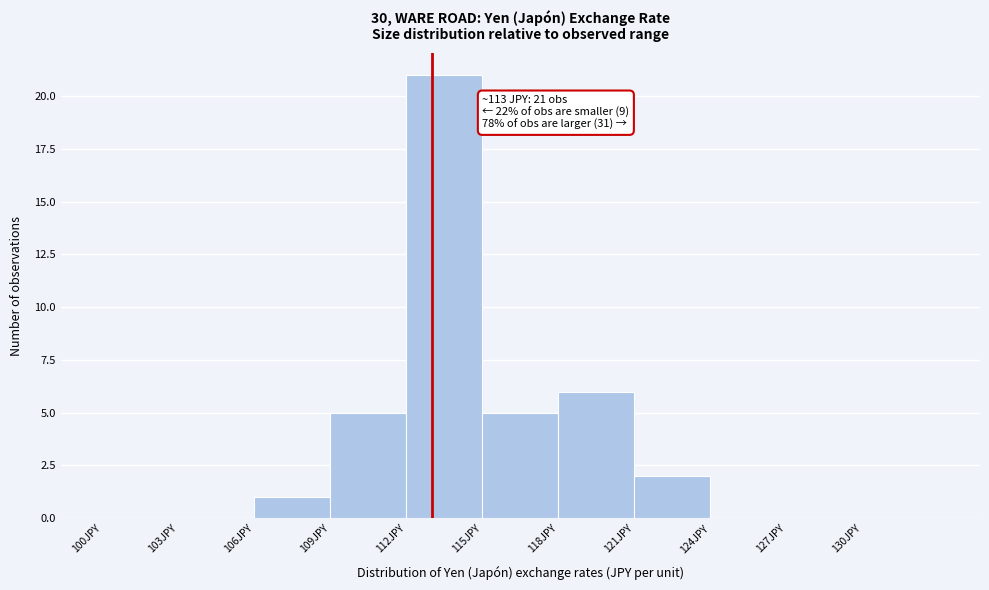

Which range on the x-axis has the tallest bar?

112 to 115